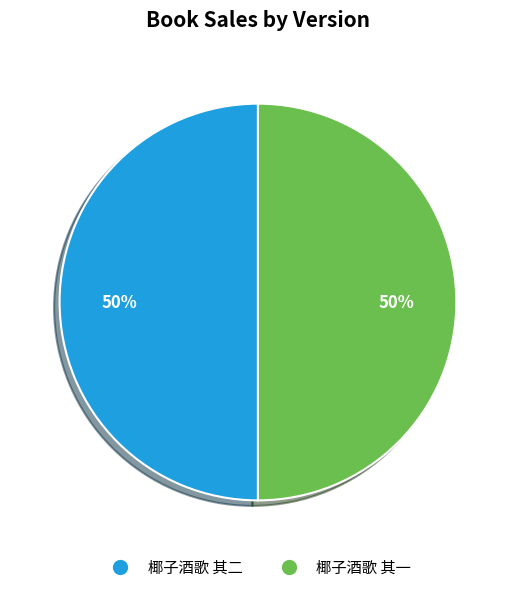

Is the sum of 椰子酒歌 其一 and 椰子酒歌 其二 greater than half?

Yes